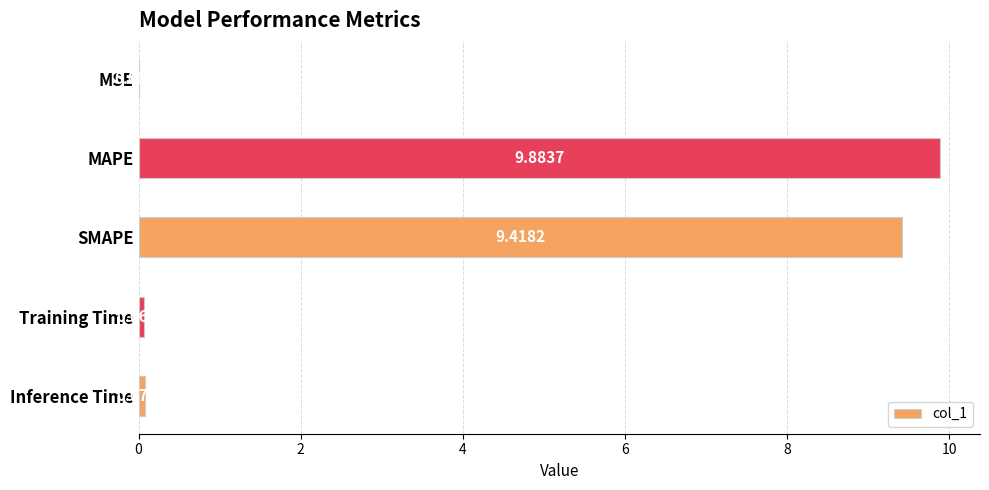

What is the change in value from SMAPE to Training Time?

-9.3